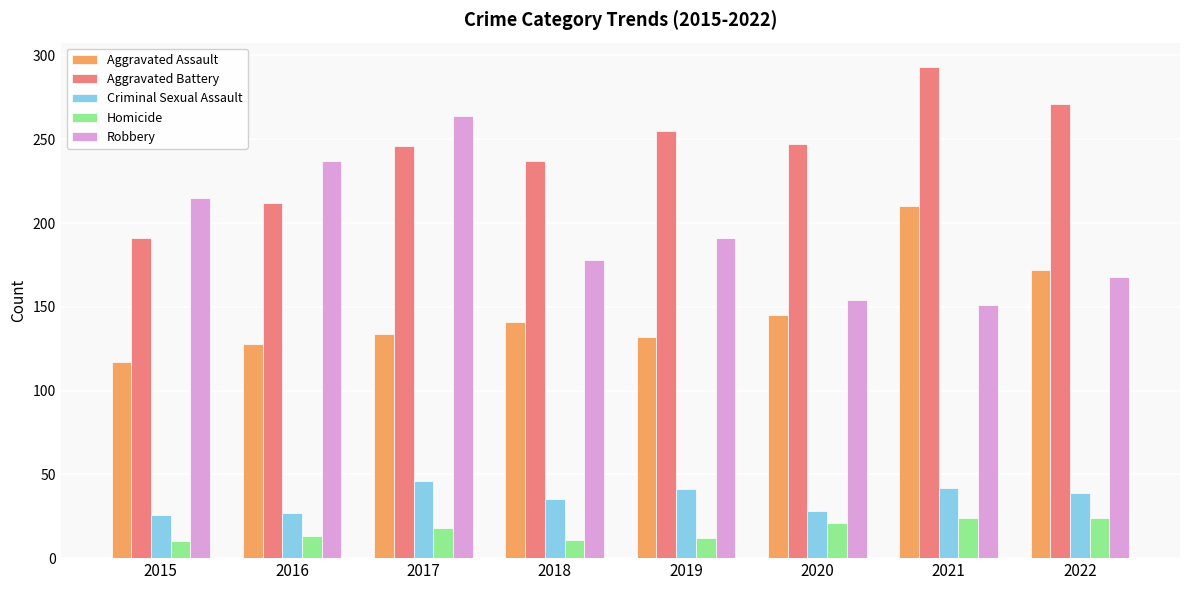

What is the average value of the Robbery series?

195